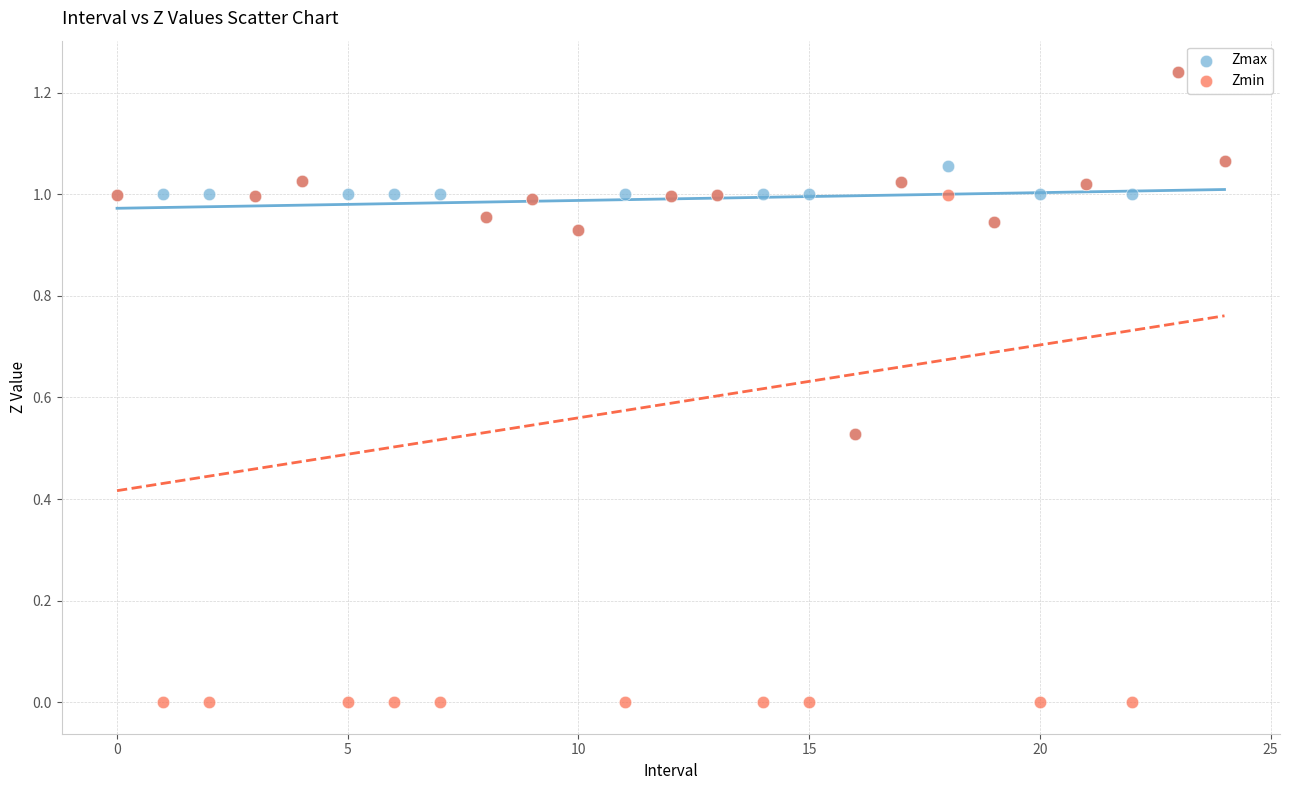

What are all the series names shown in the legend?

Zmax, Zmin